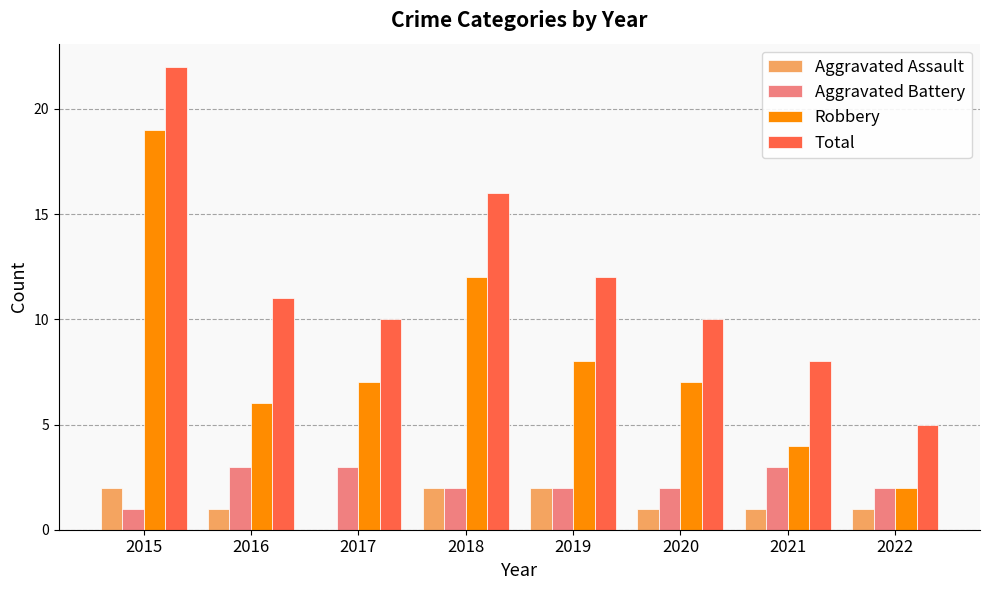

What is the approximate value of Total at 2016?

11